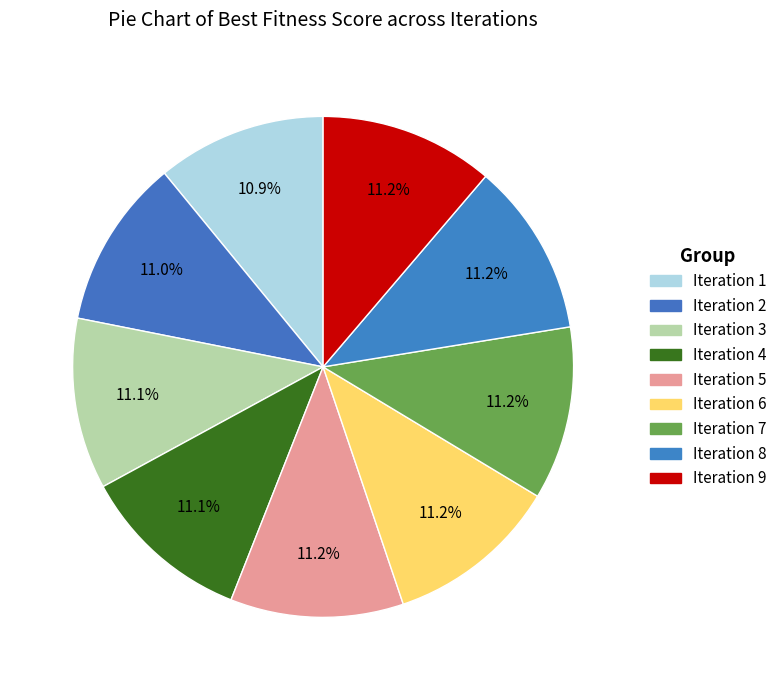

How many segments does this pie chart have?

9